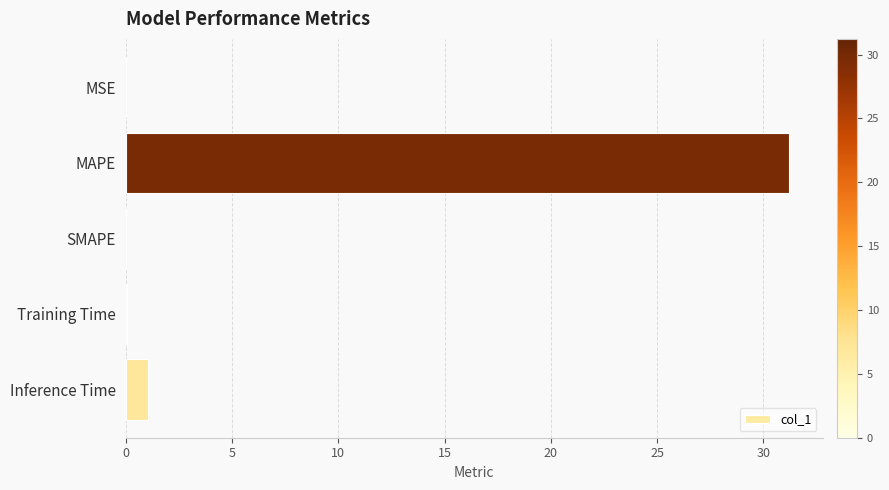

Are the bars horizontal?

Yes